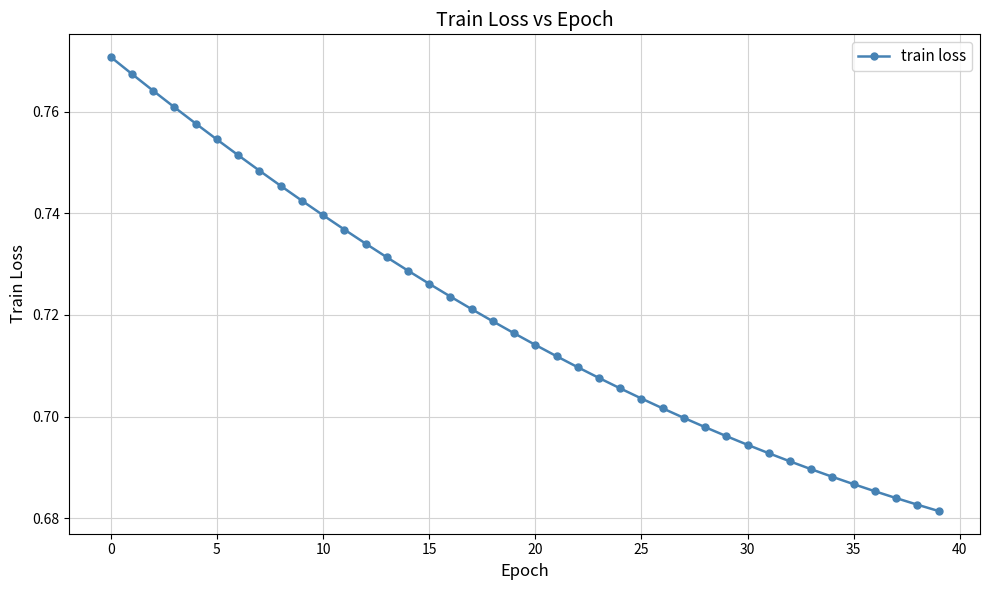

What is the sum of all values?

28.8